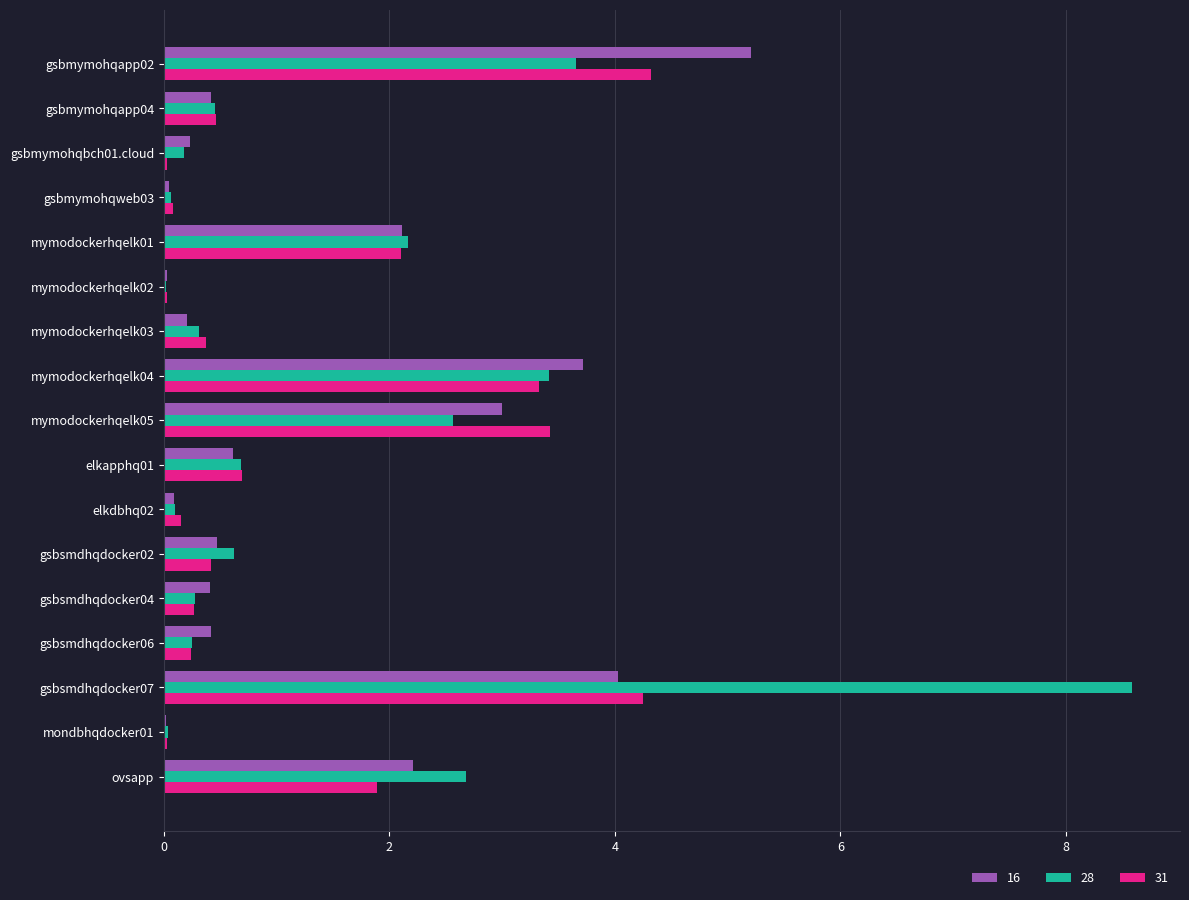

What are all the series names shown in the legend?

16, 28, 31